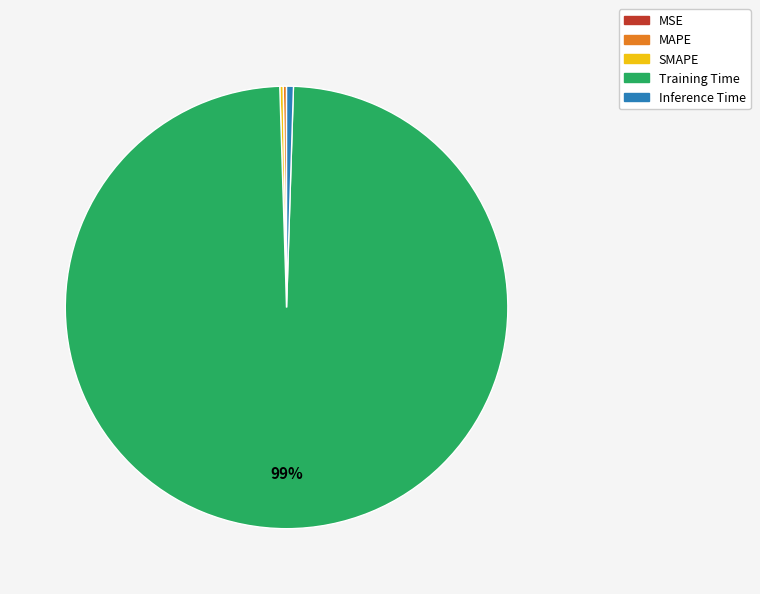

Is it true that Inference Time is 10% of the pie?

False